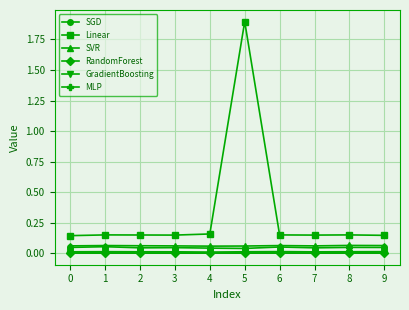

True or false: MLP and RandomForest cross at least once.

False